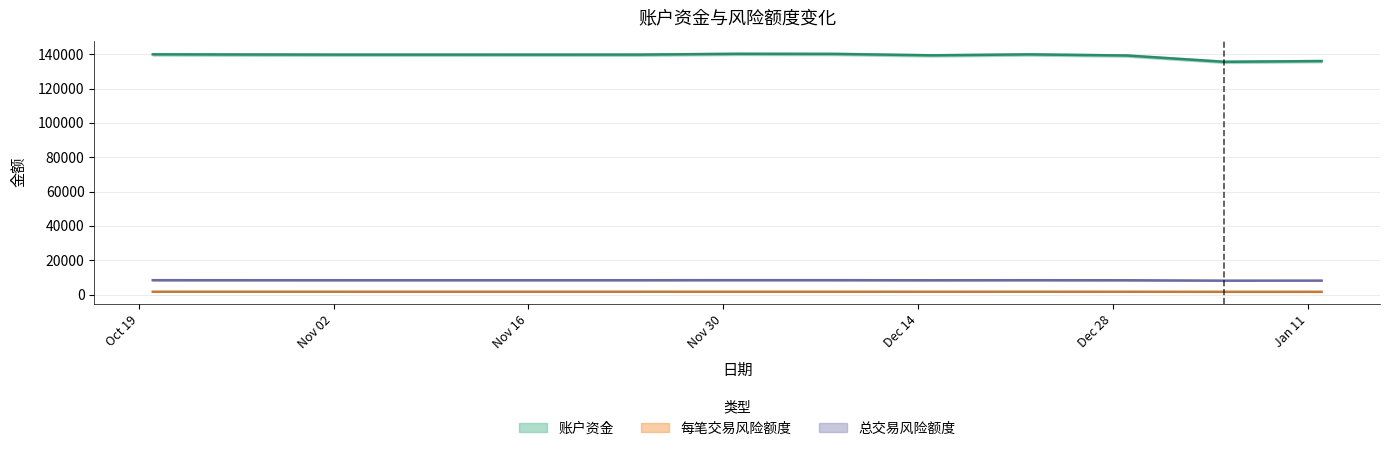

True or false: 总交易风险额度 and 每笔交易风险额度 cross at least once.

False